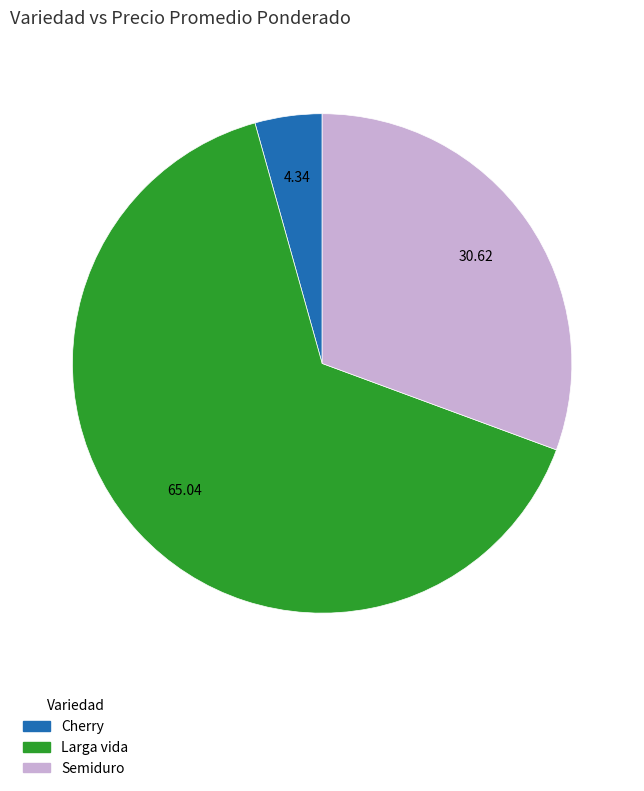

How many segments does this pie chart have?

3